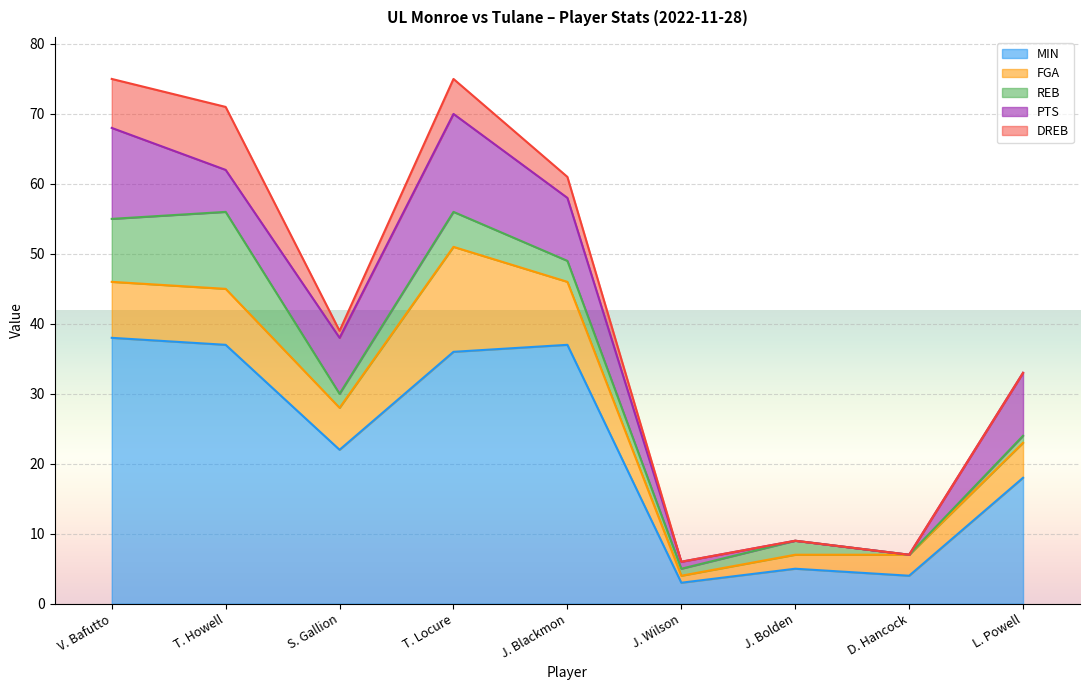

What is the sum of the DREB values at T. Howell and J. Wilson?

9